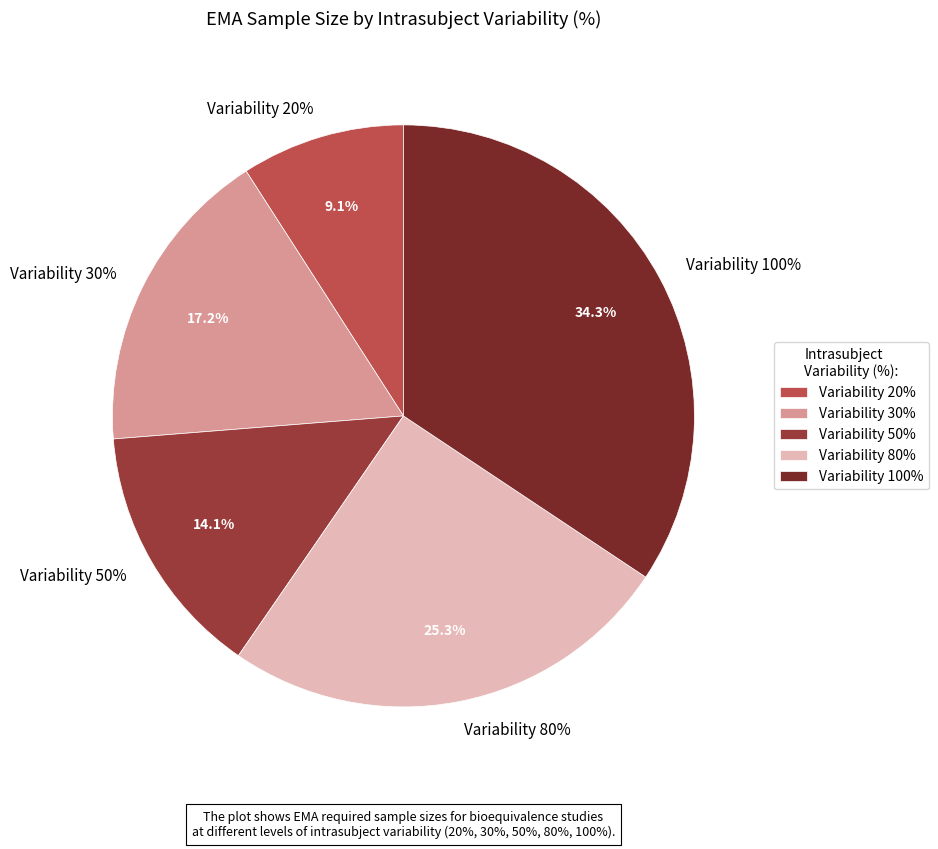

Does any single category account for the majority?

No